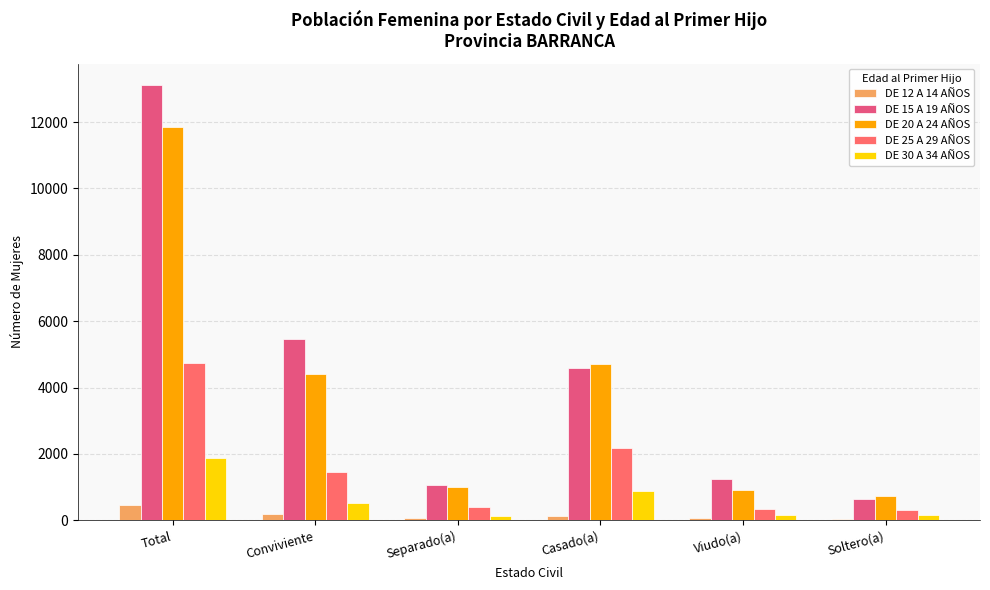

What is the difference between the DE 12 A 14 AÑOS values at Separado(a) and Casado(a)?

74